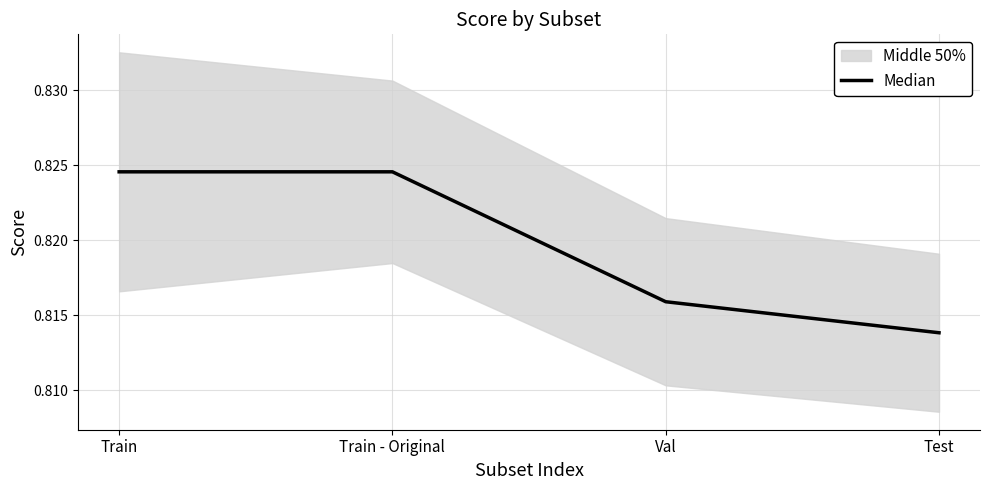

Reading left to right, extract all data points from this chart.

0.8	0.8	0.8	0.8